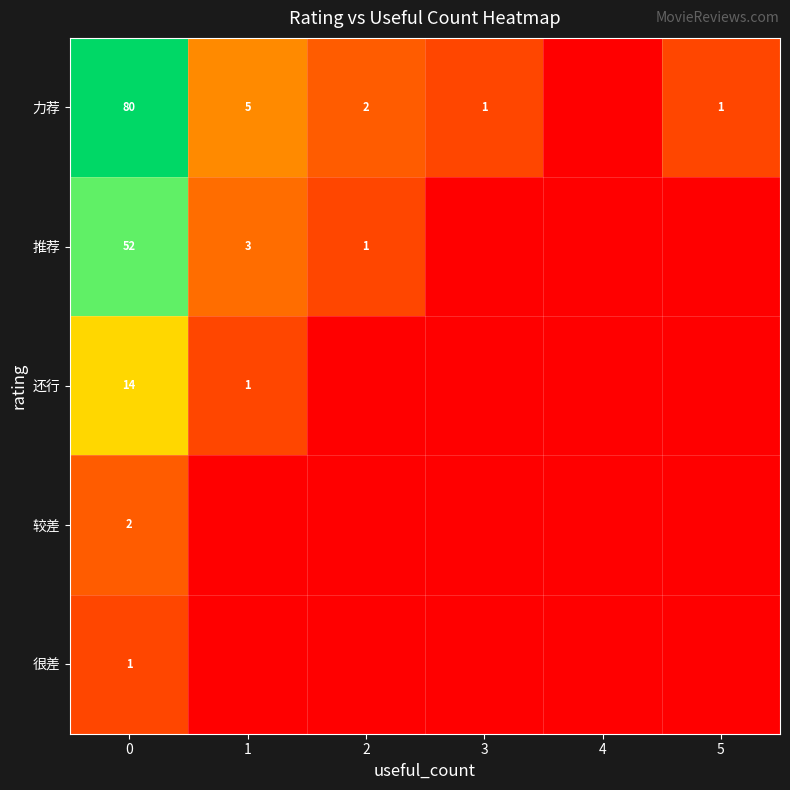

The 力荐 series shows 3 at 1. True or false?

False